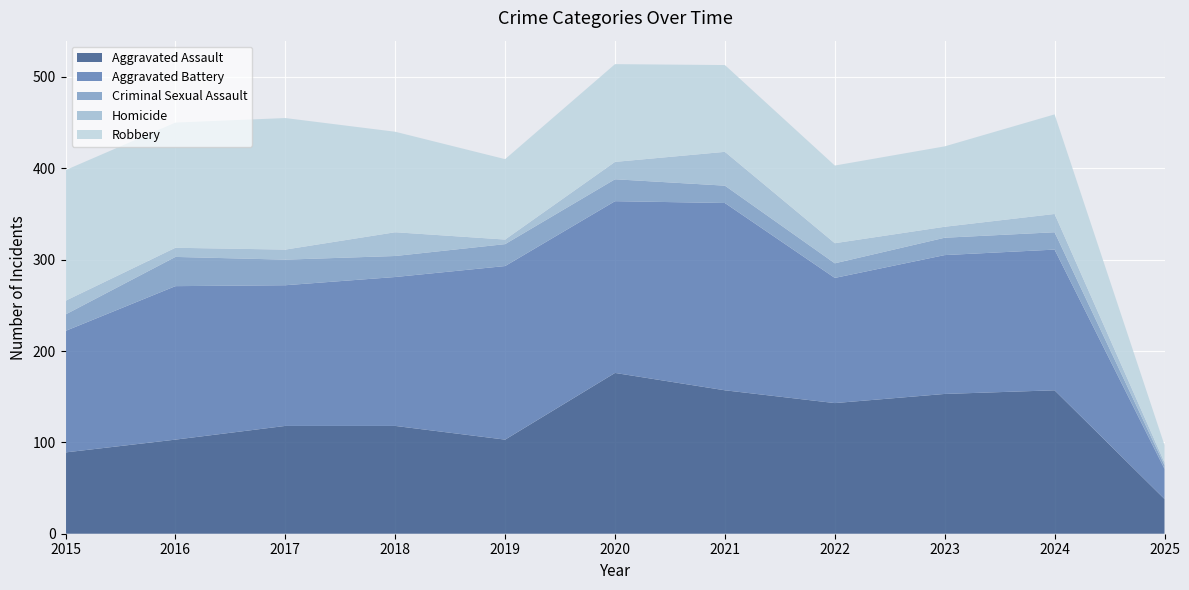

Reading left to right, transcribe all the data shown in this chart.

Aggravated Assault: 2015=89	2016=103	2017=118	2018=118	2019=103	2020=176	2021=157	2022=143	2023=153	2024=157	2025=38
Aggravated Battery: 2015=133	2016=168	2017=154	2018=163	2019=190	2020=188	2021=205	2022=137	2023=152	2024=154	2025=33
Criminal Sexual Assault: 2015=18	2016=32	2017=28	2018=23	2019=24	2020=24	2021=19	2022=16	2023=19	2024=19	2025=4
Homicide: 2015=15	2016=10	2017=11	2018=26	2019=5	2020=19	2021=37	2022=22	2023=12	2024=20	2025=3
Robbery: 2015=143	2016=137	2017=144	2018=110	2019=88	2020=107	2021=95	2022=85	2023=88	2024=109	2025=19